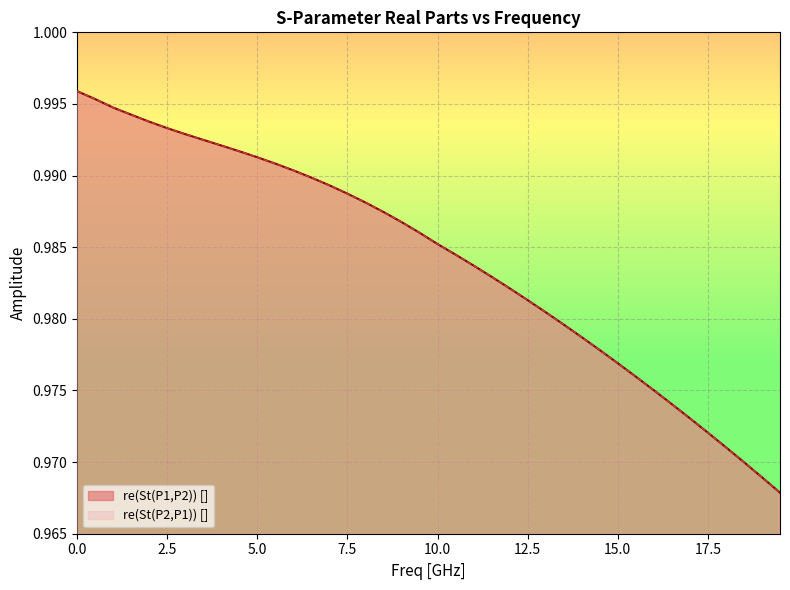

Which series has the widest spread of values?

re(St(P1,P2)) []